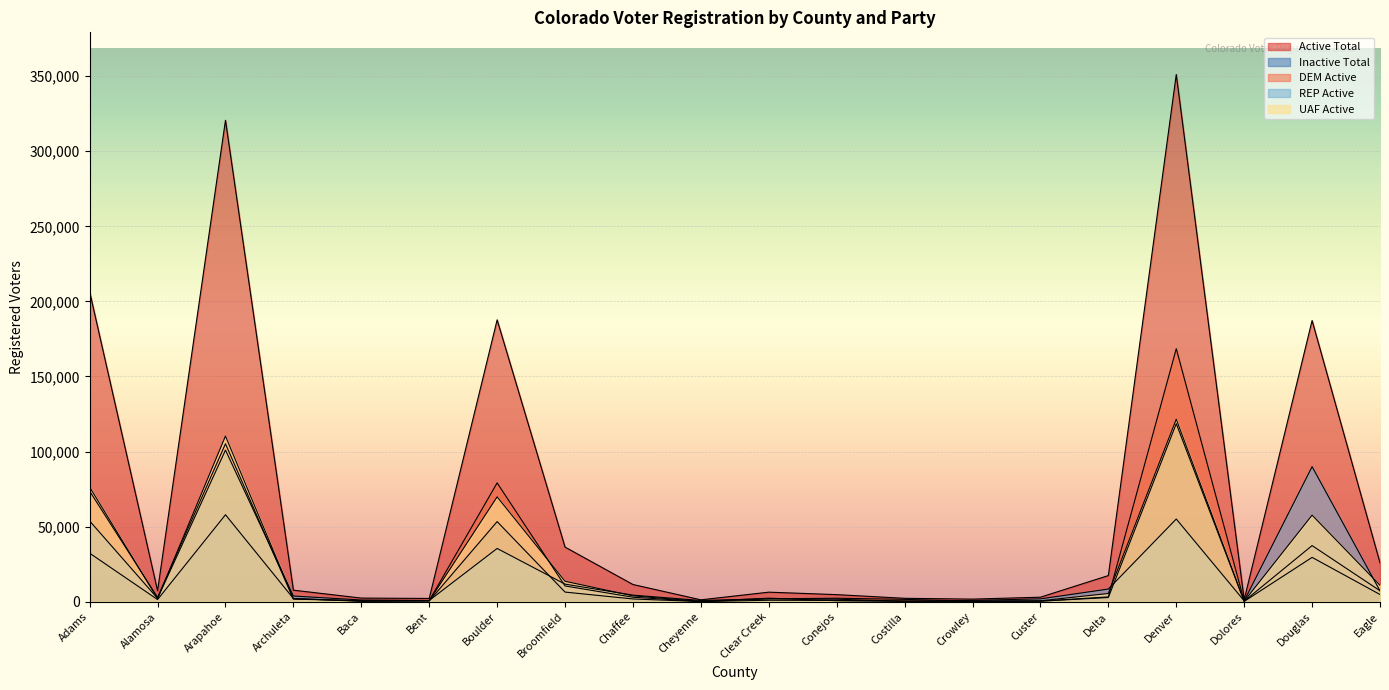

Where do DEM Active and Inactive Total first cross each other?

Arapahoe and Archuleta